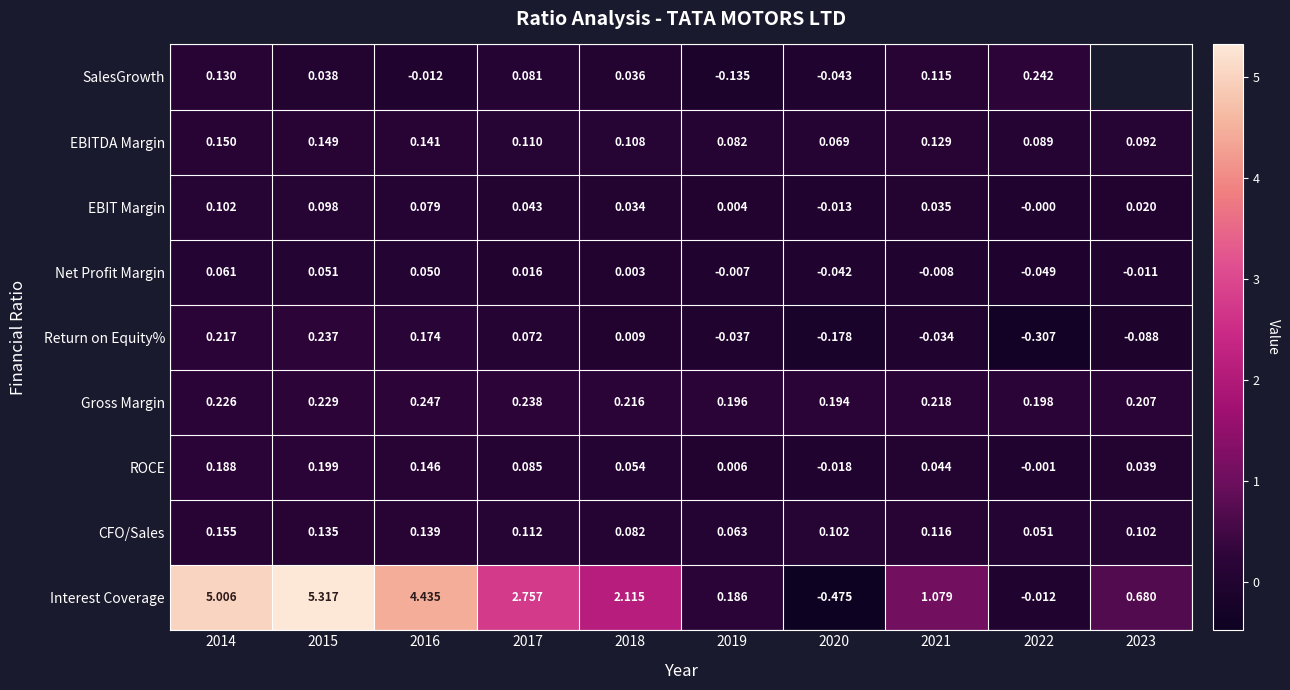

What is the total value across all series at 2021?

1.7